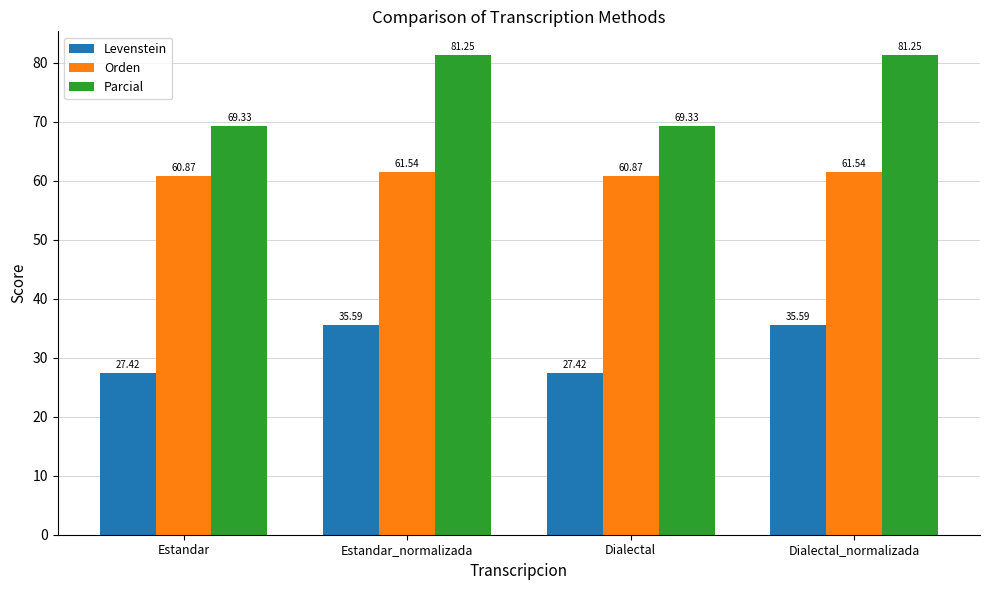

What is the label of the 4th bar from the left?

Dialectal_normalizada